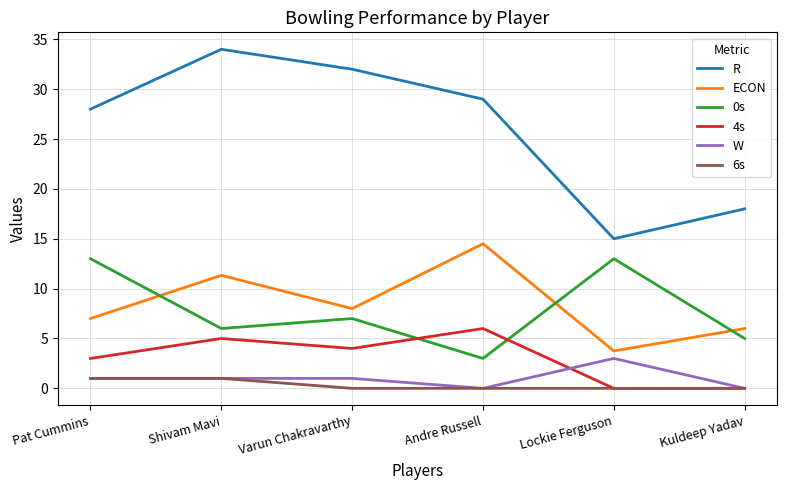

The ECON series shows 3.8 at Lockie Ferguson. True or false?

True